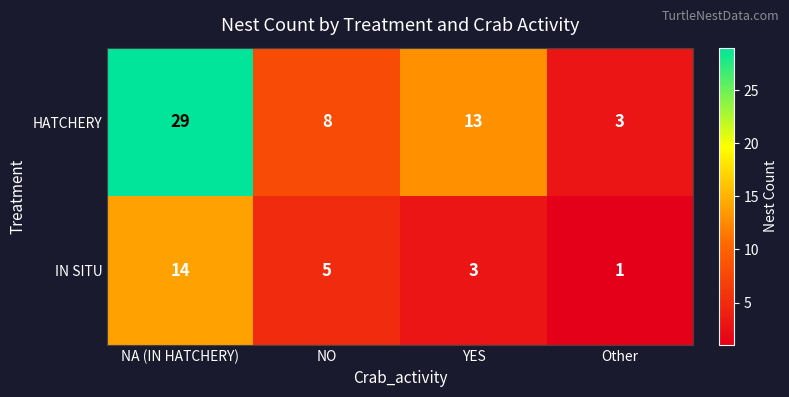

What is the spread (max minus min) of values at Other?

2